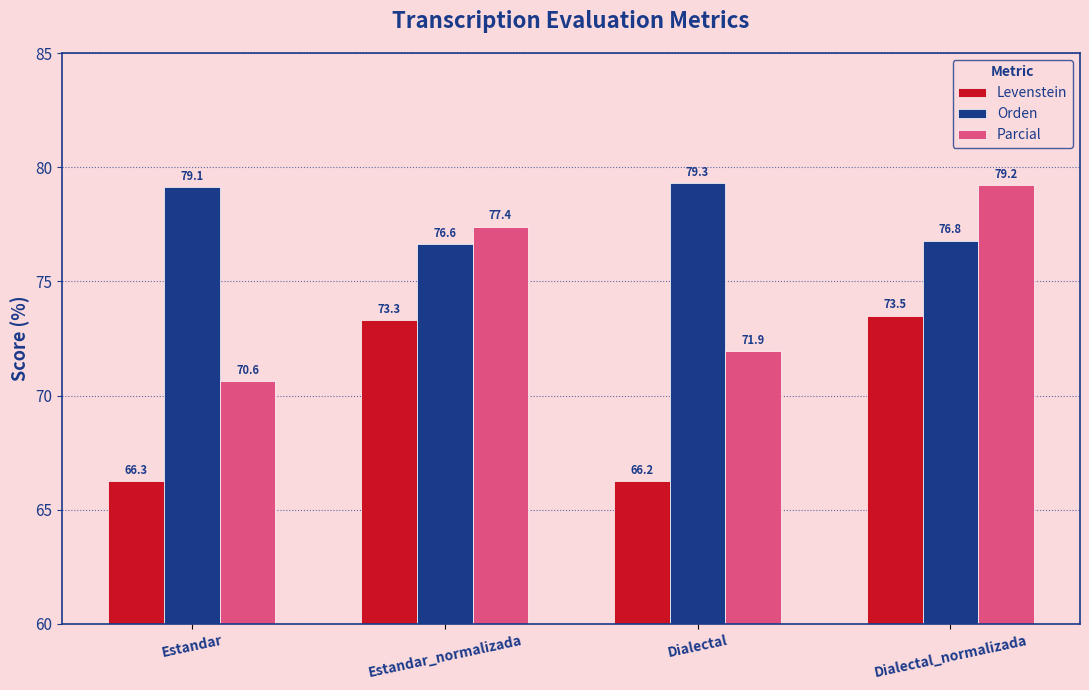

What are all the series names shown in the legend?

Levenstein, Orden, Parcial